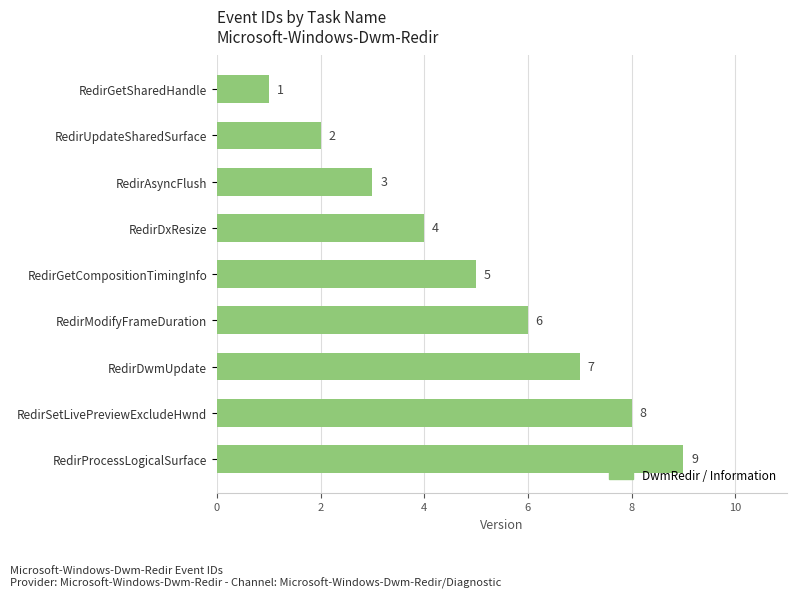

What is the sum of all values?

45